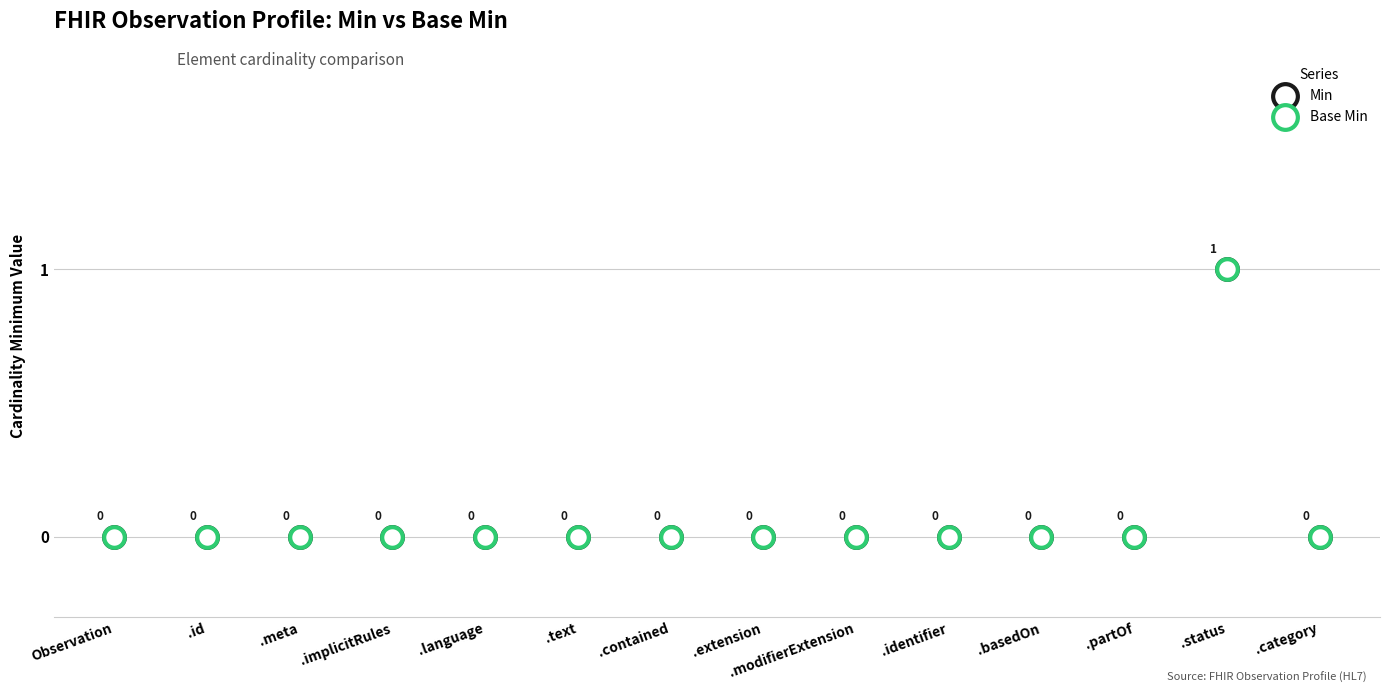

What are all the series names shown in the legend?

Min, Base Min